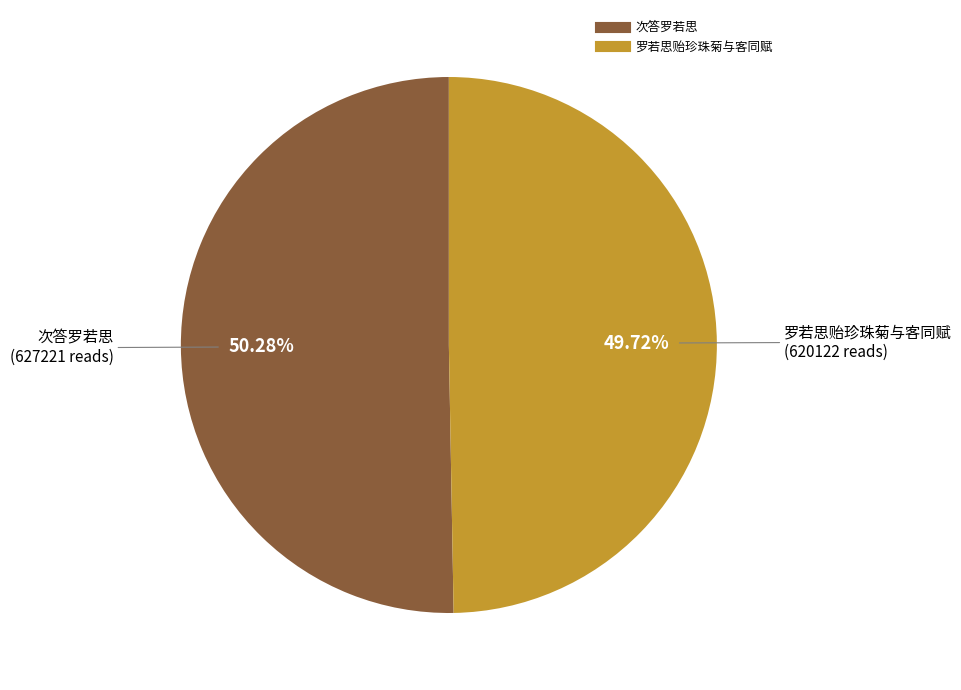

Approximately how many times larger is the value at 次答罗若思 compared to 罗若思贻珍珠菊与客同赋?

1.0